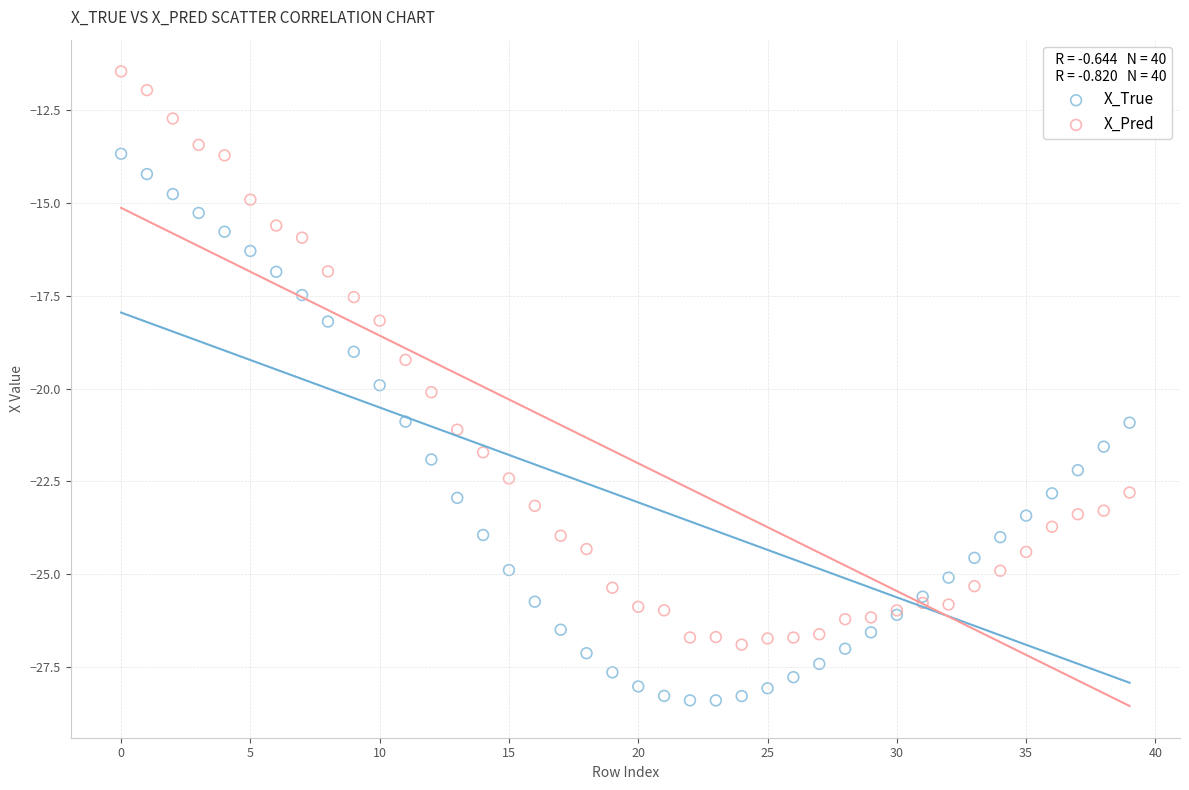

Which series has the largest Y range (max minus min)?

X_Pred